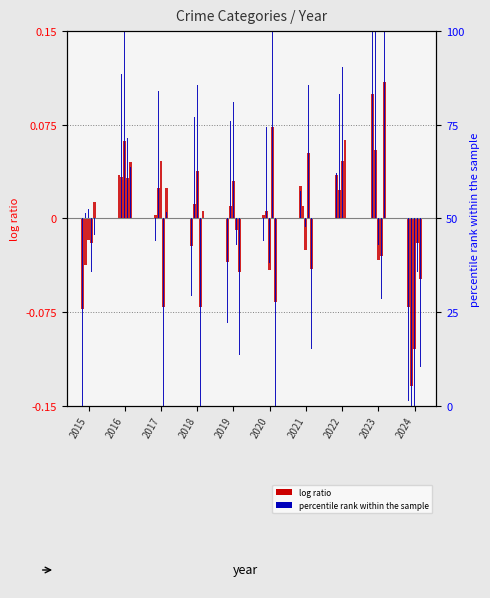

Does the chart contain stacked bars?

No